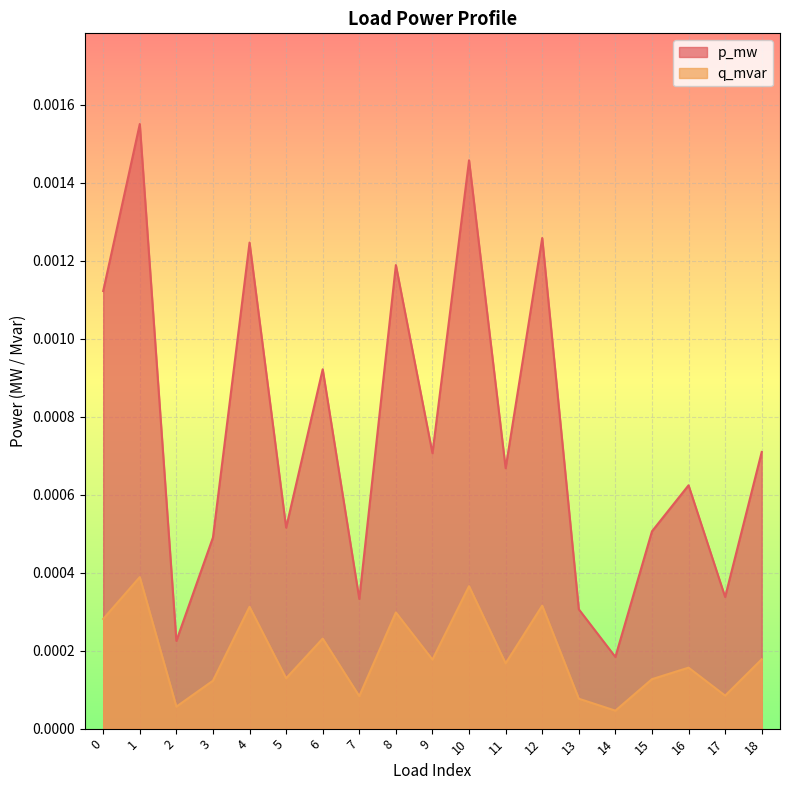

True or false: q_mvar and p_mw cross at least once.

False